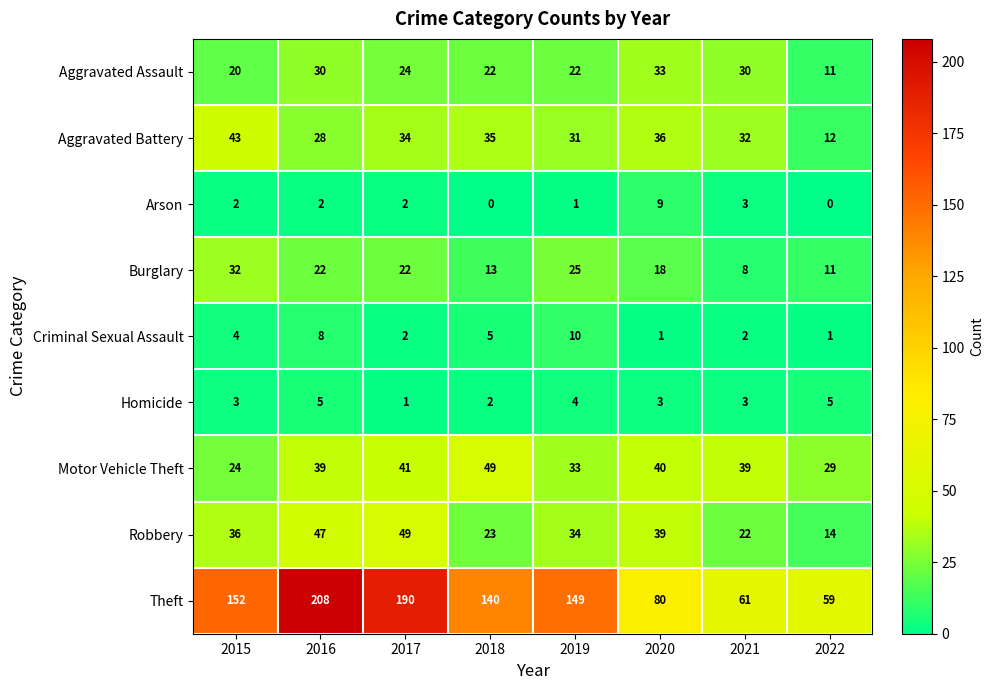

What is the difference between the Motor Vehicle Theft values at 2019 and 2016?

6